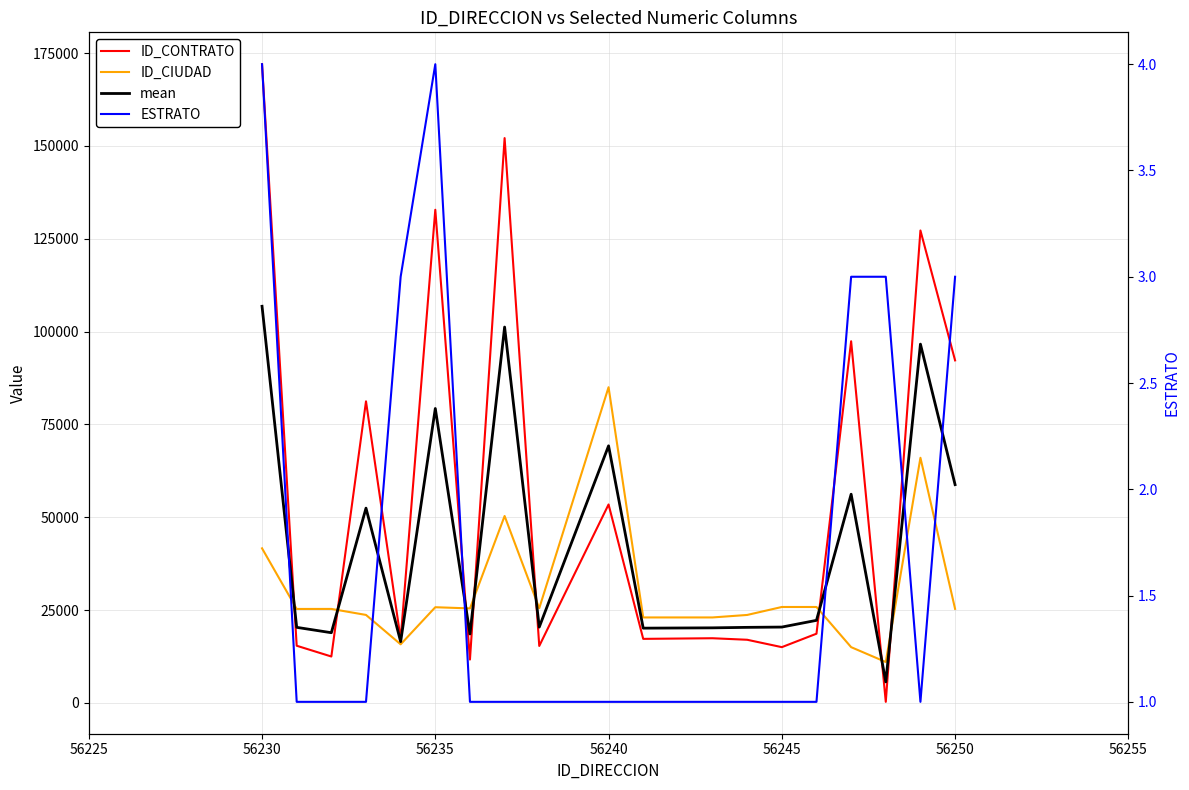

How many times do mean and ID_CIUDAD cross each other?

8